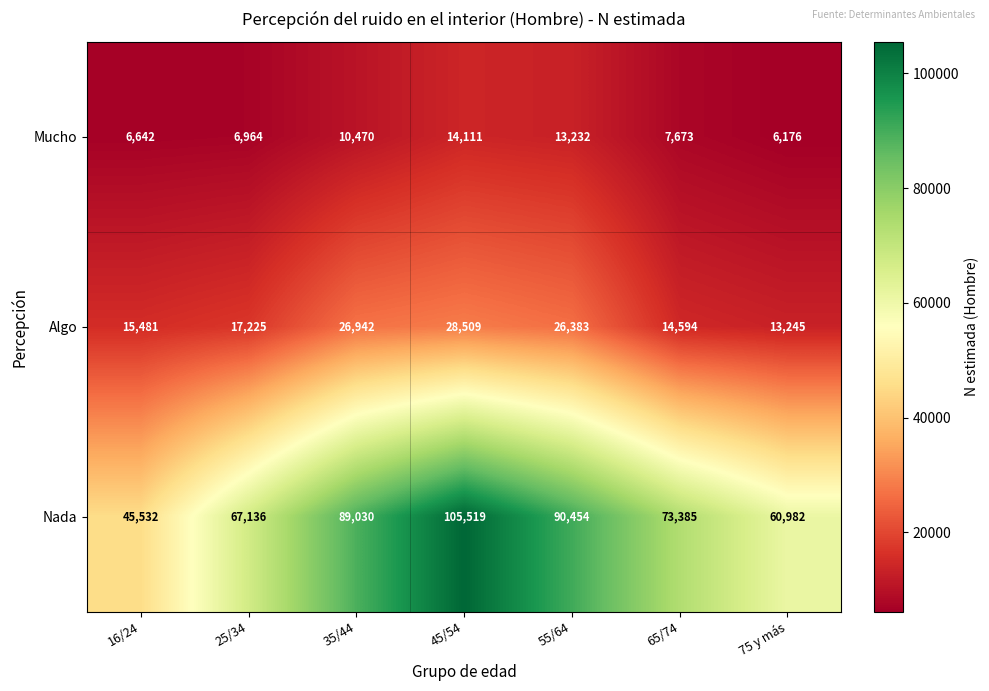

Which series has the largest total across all categories?

Nada